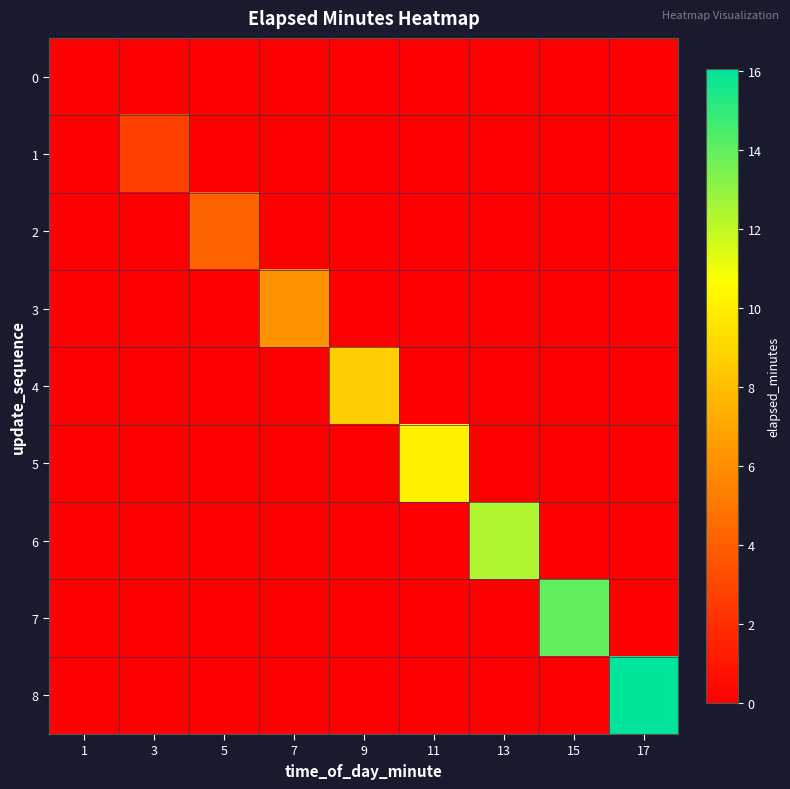

How many series are shown in this chart?

9